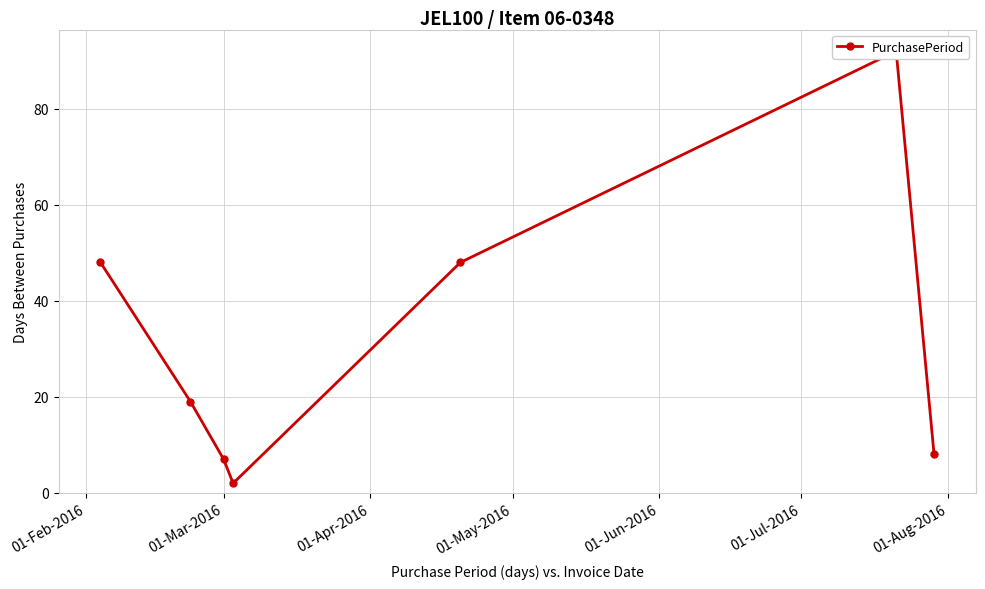

Count the number of values greater than 19.

3